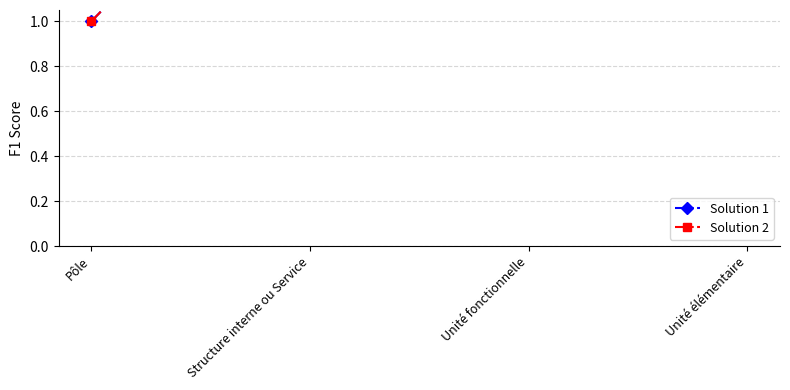

What is the value of the Solution 1 point at the 1st from the left?

1